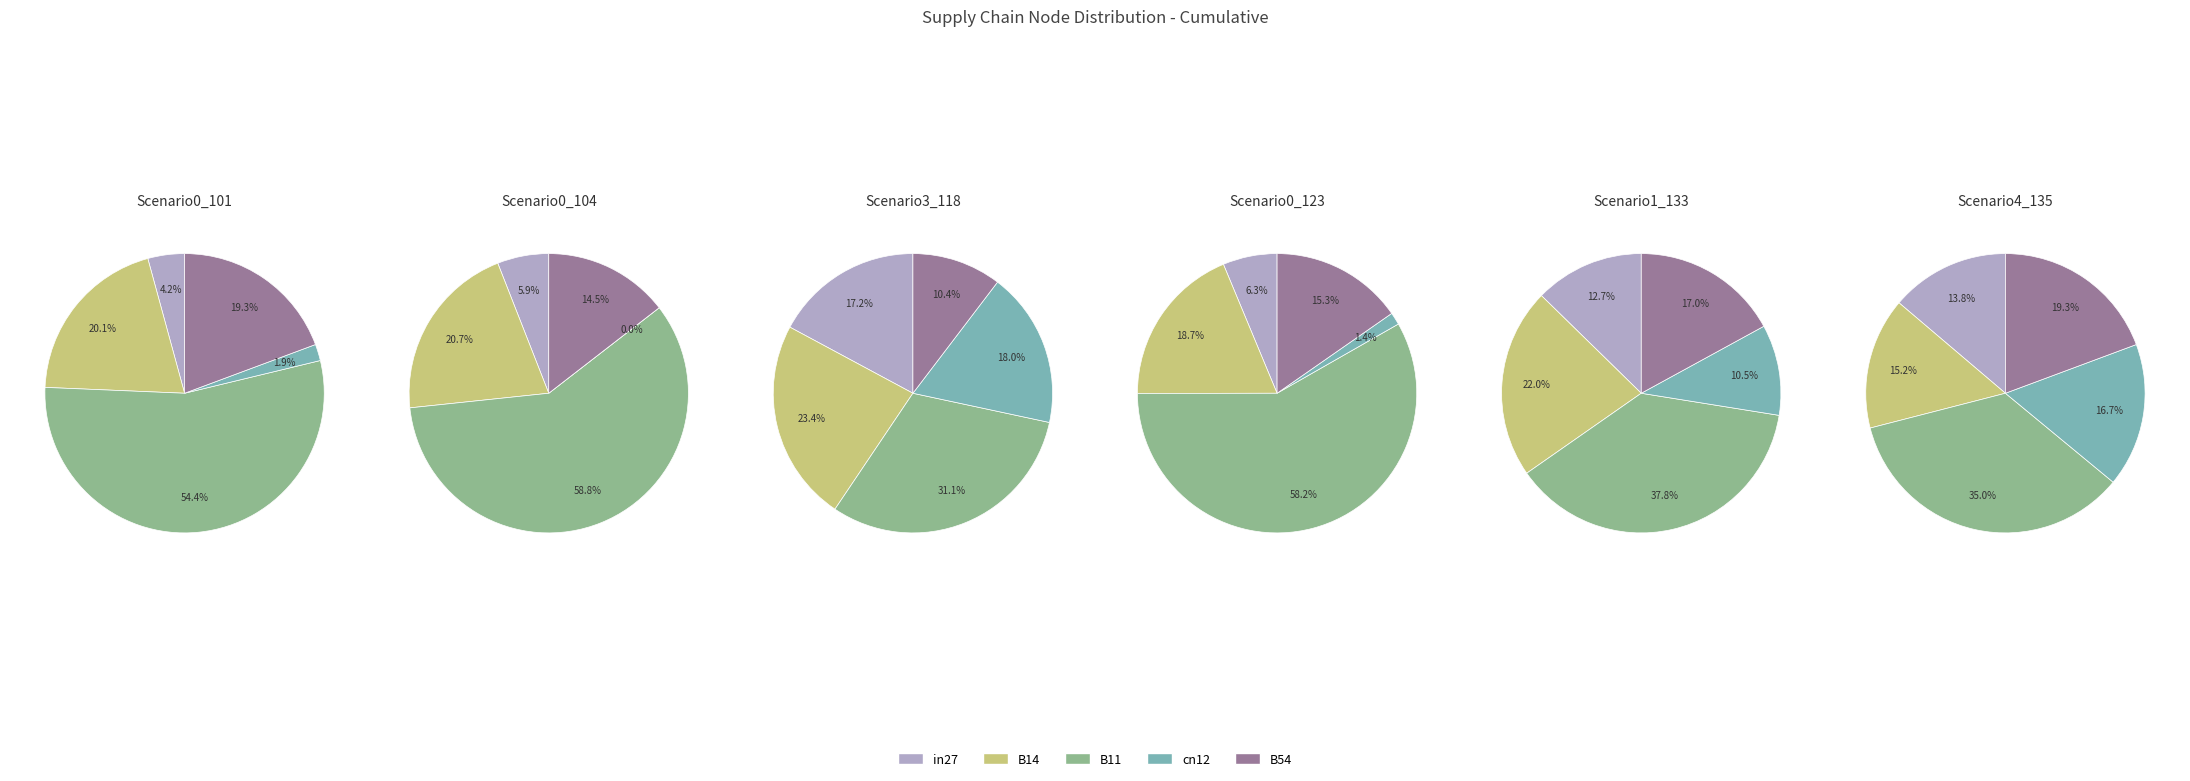

Which slice is the smallest?

cn12